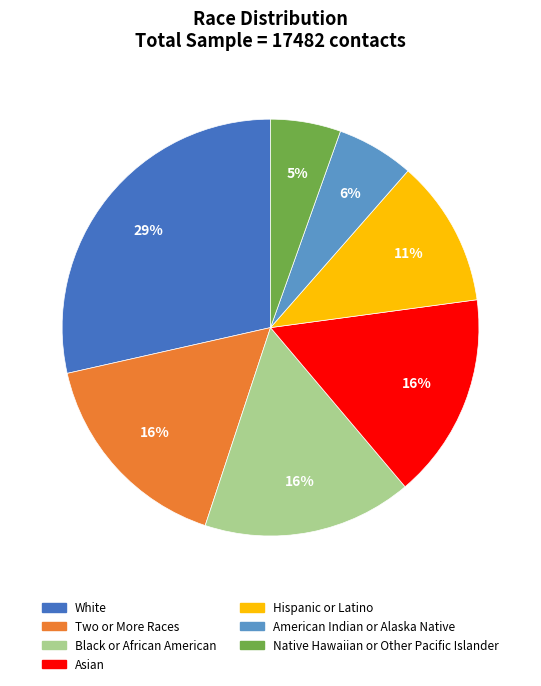

Is American Indian or Alaska Native the majority of the pie?

No